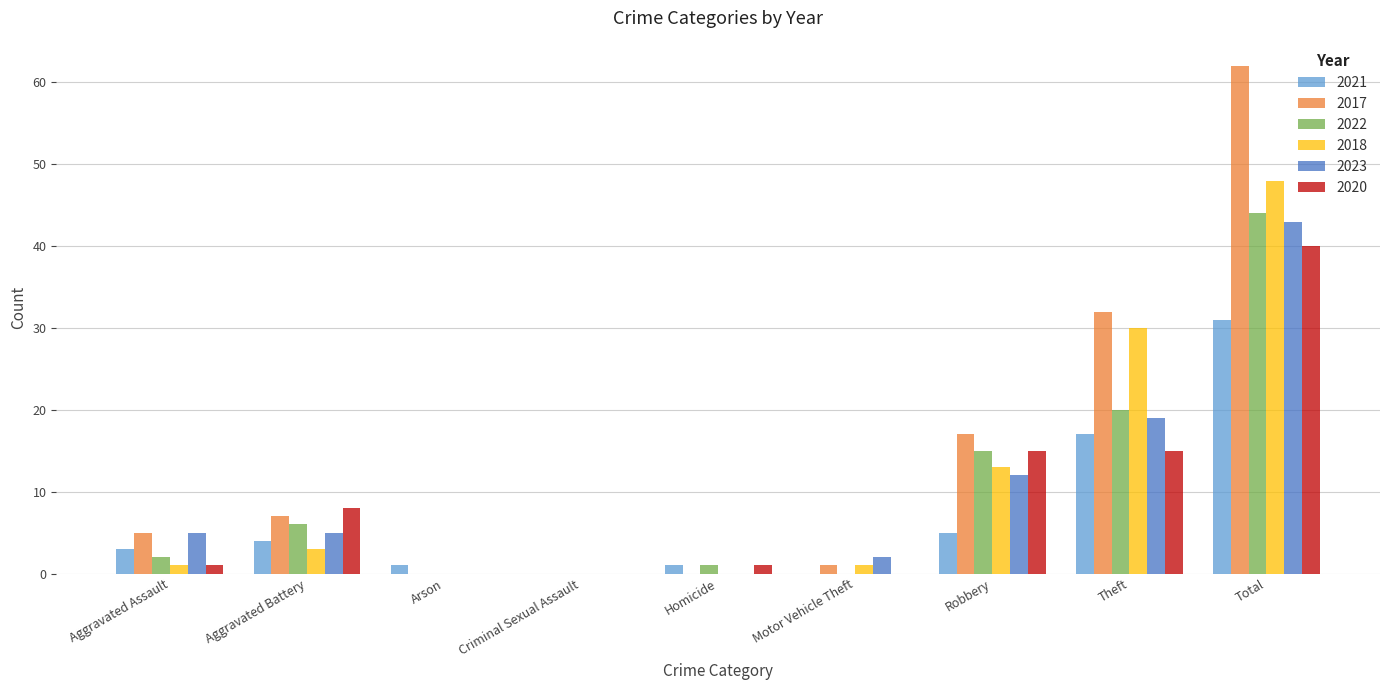

How many distinct data groups are displayed?

6